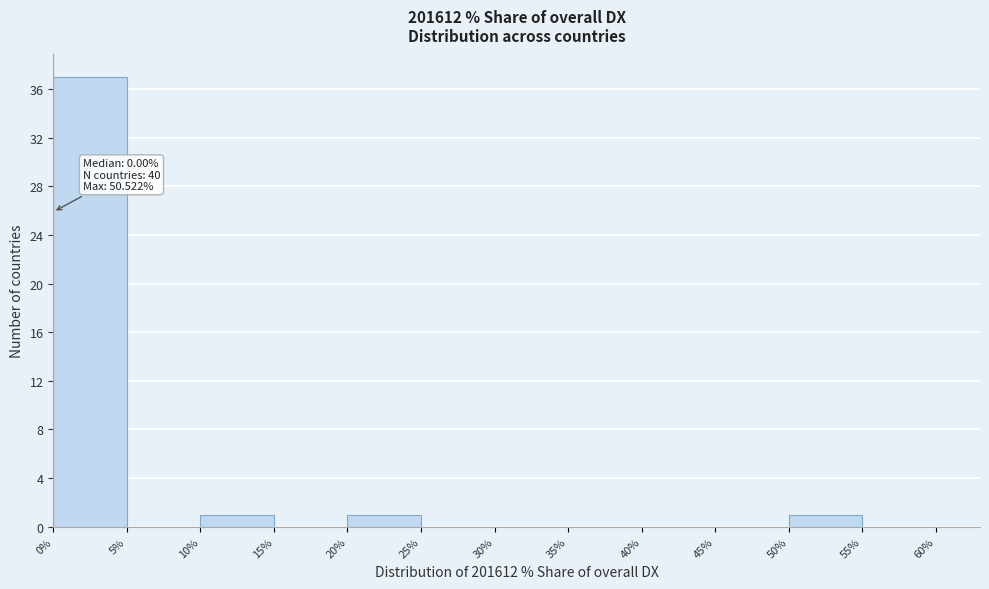

Which range on the x-axis has the tallest bar?

0% to 5%